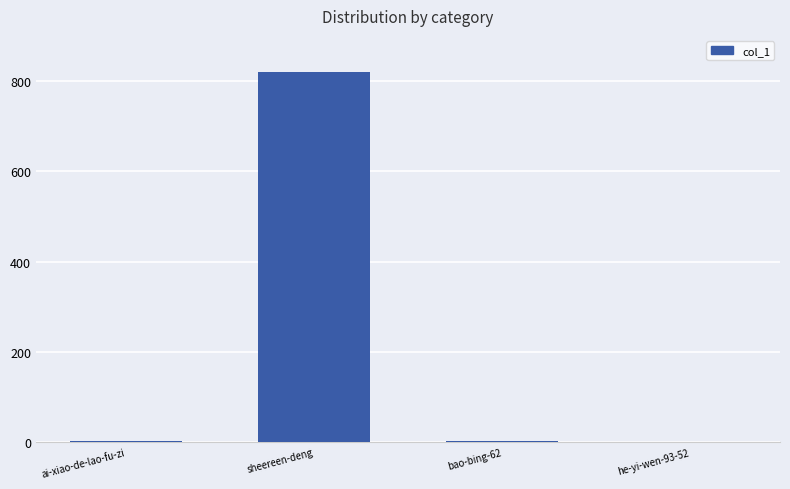

Between ai-xiao-de-lao-fu-zi and sheereen-deng, which is larger?

sheereen-deng